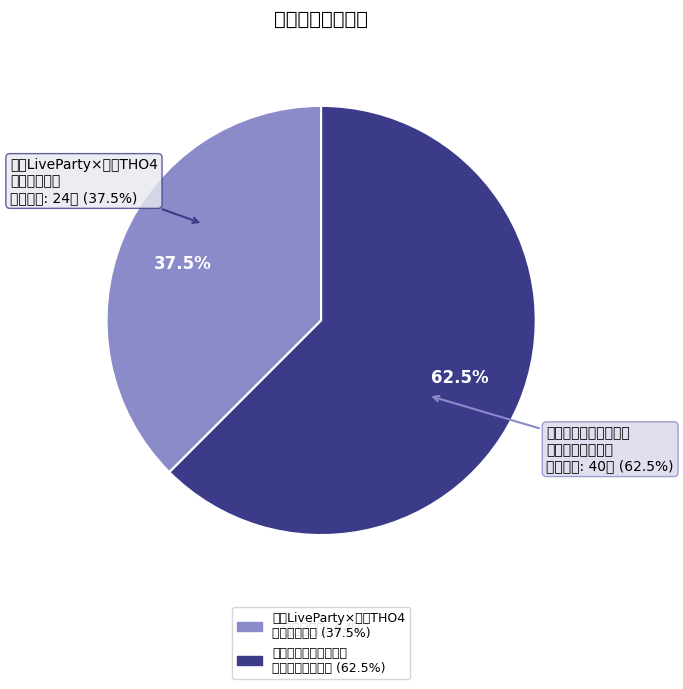

How many segments does this pie chart have?

2